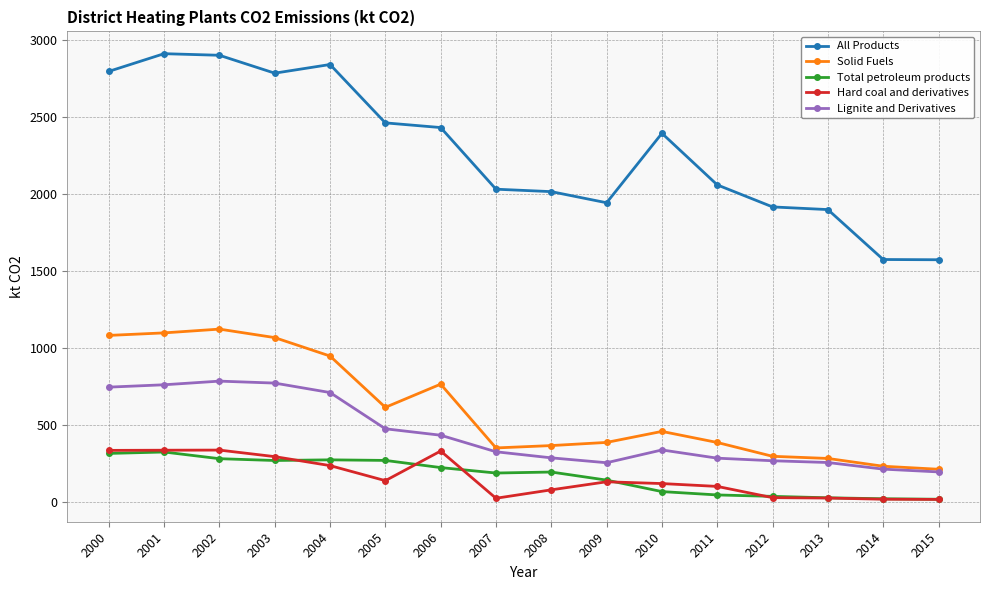

True or false: All Products and Hard coal and derivatives intersect in this chart.

False